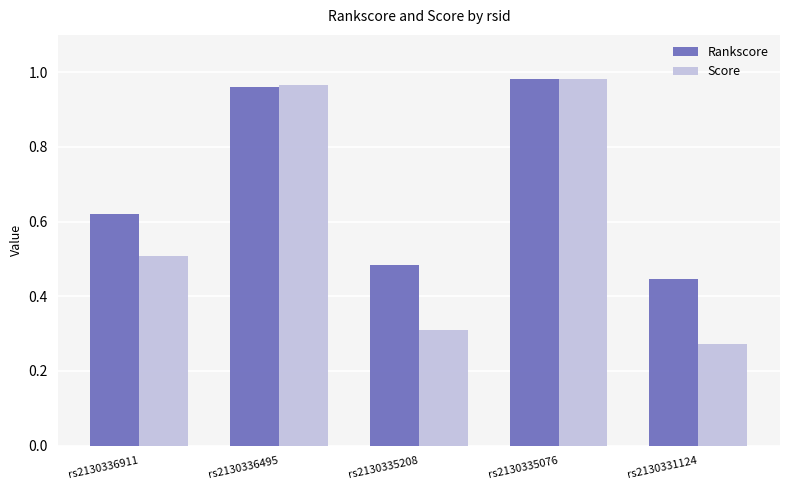

List the series in order of their overall mean, highest first.

Rankscore, Score